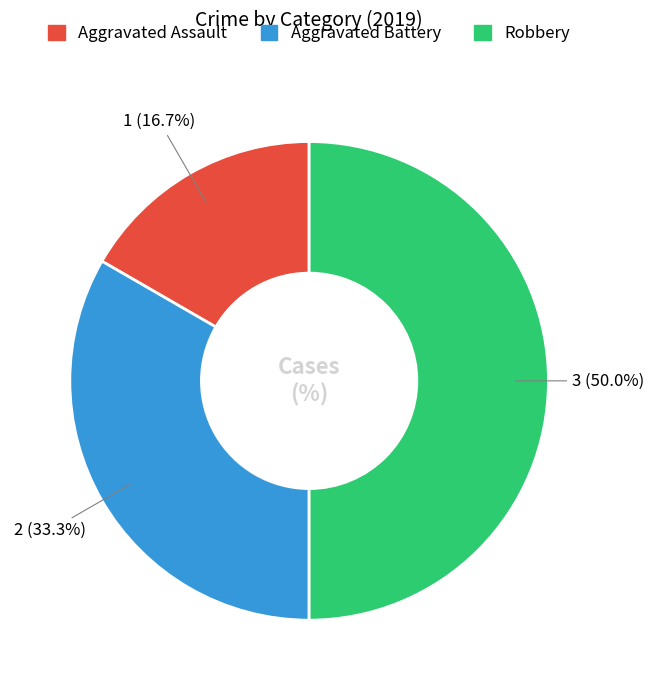

What is the ratio of the value at Aggravated Battery to the value at Aggravated Assault?

2.0